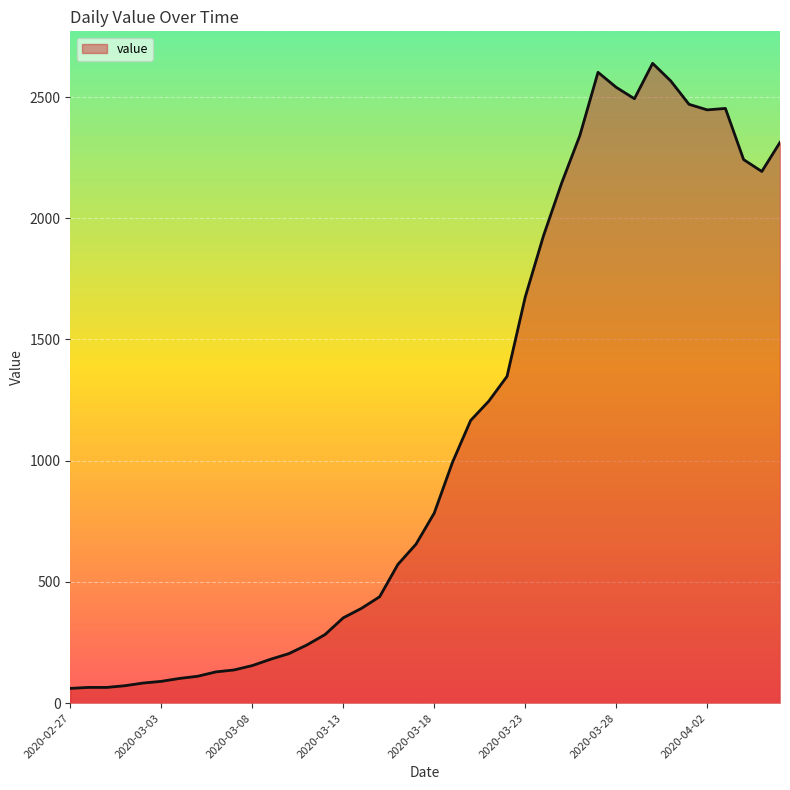

What is the difference between the maximum and minimum values?

2578